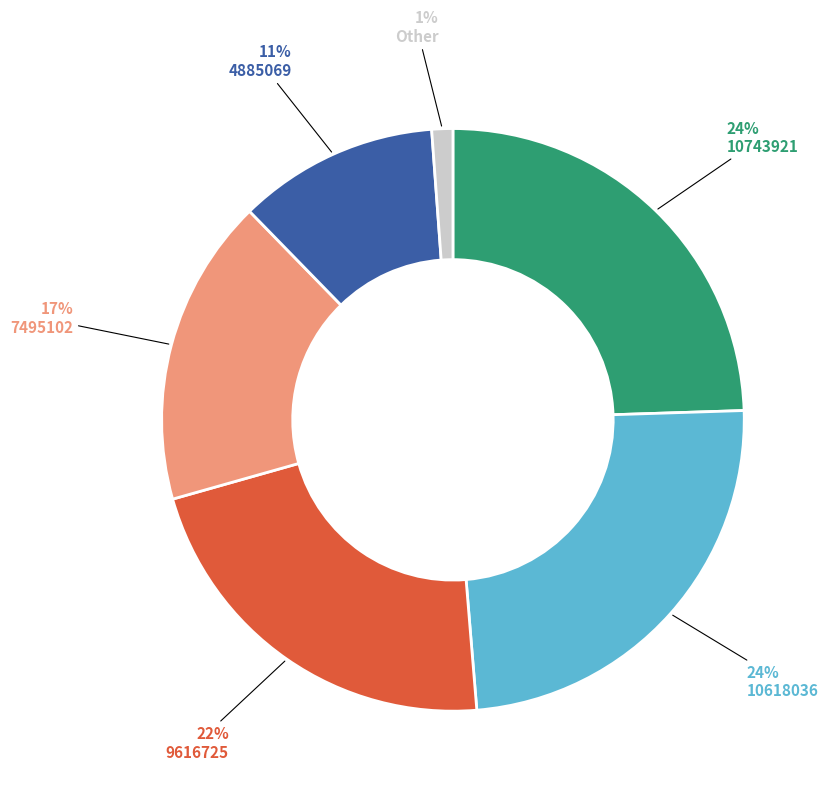

What percentage is the 10743921 slice, to the nearest percent?

24%